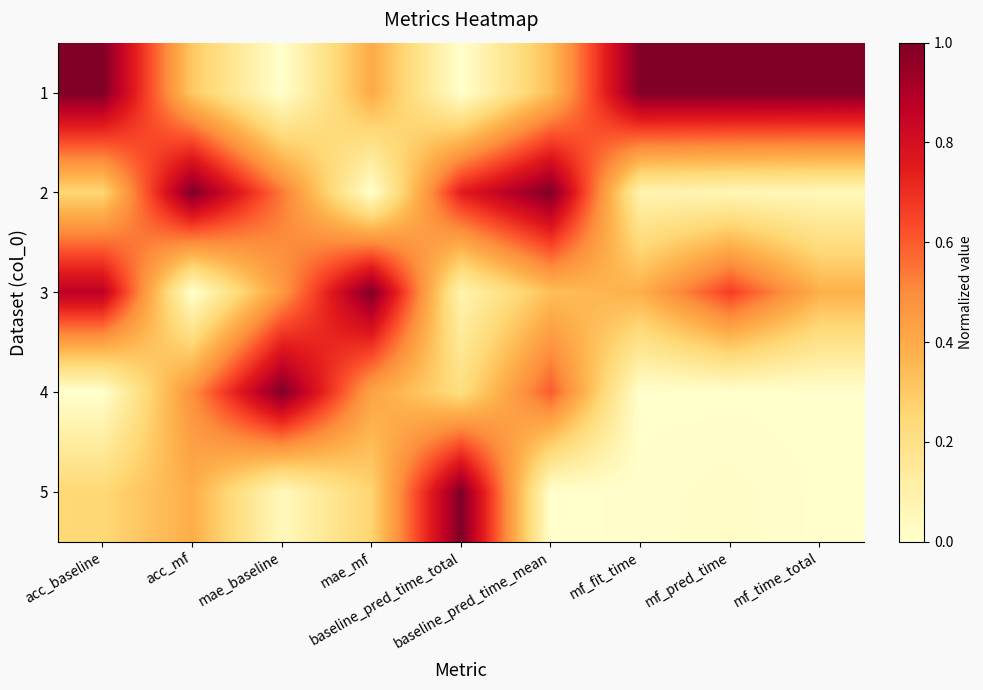

Rank the series at acc_baseline from highest to lowest value.

1, 3, 2, 5, 4